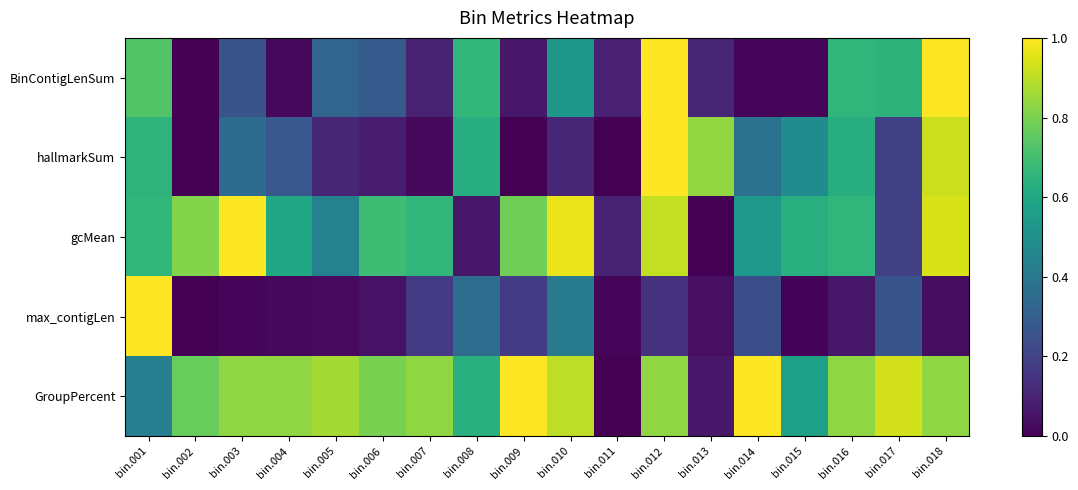

Reading left to right, list all the values displayed in this chart.

BinContigLenSum: bin.001=0.7	bin.002=0.0	bin.003=0.3	bin.004=0.0	bin.005=0.3	bin.006=0.3	bin.007=0.1	bin.008=0.7	bin.009=0.1	bin.010=0.5	bin.011=0.1	bin.012=1.0	bin.013=0.1	bin.014=0.0	bin.015=0.0	bin.016=0.7	bin.017=0.6	bin.018=1.0
hallmarkSum: bin.001=0.6	bin.002=0.0	bin.003=0.4	bin.004=0.3	bin.005=0.1	bin.006=0.1	bin.007=0.0	bin.008=0.6	bin.009=0.0	bin.010=0.1	bin.011=0.0	bin.012=1.0	bin.013=0.8	bin.014=0.4	bin.015=0.5	bin.016=0.6	bin.017=0.2	bin.018=0.9
gcMean: bin.001=0.7	bin.002=0.8	bin.003=1.0	bin.004=0.6	bin.005=0.4	bin.006=0.7	bin.007=0.7	bin.008=0.1	bin.009=0.8	bin.010=1.0	bin.011=0.1	bin.012=0.9	bin.013=0.0	bin.014=0.5	bin.015=0.6	bin.016=0.7	bin.017=0.2	bin.018=0.9
max_contigLen: bin.001=1.0	bin.002=0.0	bin.003=0.0	bin.004=0.0	bin.005=0.0	bin.006=0.0	bin.007=0.2	bin.008=0.4	bin.009=0.2	bin.010=0.4	bin.011=0.0	bin.012=0.1	bin.013=0.0	bin.014=0.2	bin.015=0.0	bin.016=0.1	bin.017=0.3	bin.018=0.0
GroupPercent: bin.001=0.4	bin.002=0.8	bin.003=0.8	bin.004=0.8	bin.005=0.9	bin.006=0.8	bin.007=0.8	bin.008=0.6	bin.009=1.0	bin.010=0.9	bin.011=0.0	bin.012=0.8	bin.013=0.1	bin.014=1.0	bin.015=0.6	bin.016=0.8	bin.017=0.9	bin.018=0.8